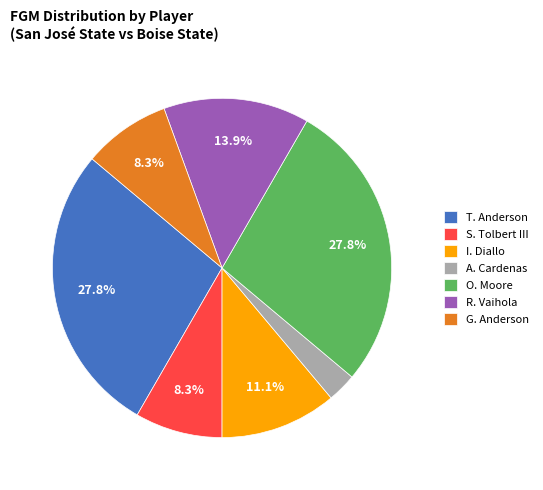

Is there a majority slice in this chart?

No